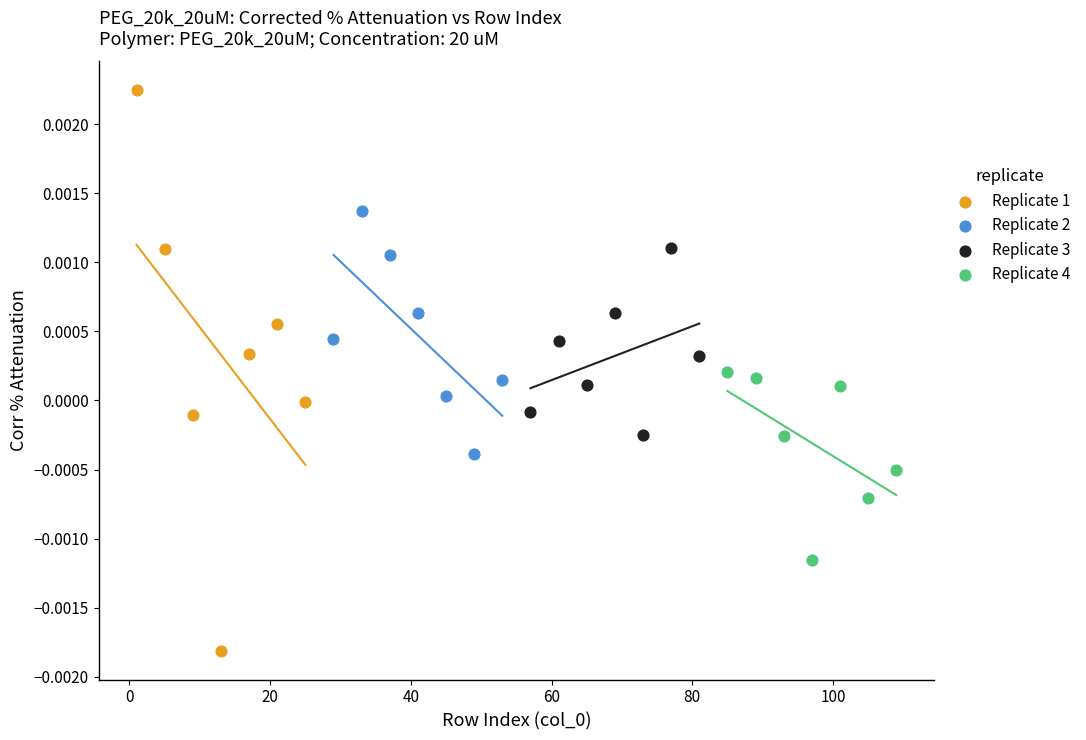

Which series reaches the maximum Y coordinate?

Replicate 1